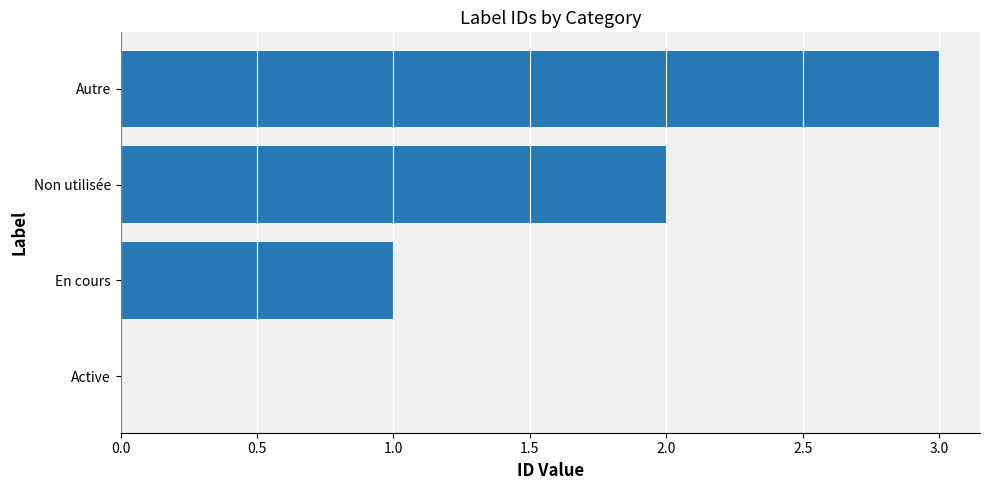

What is the sum of all values?

6